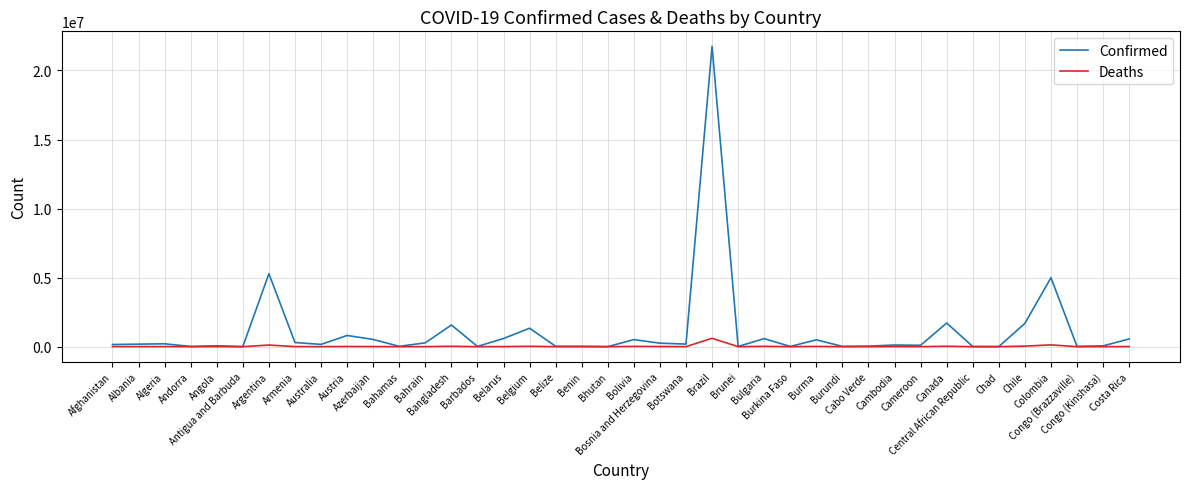

Rank the series by their average value, from highest to lowest.

Confirmed, Deaths